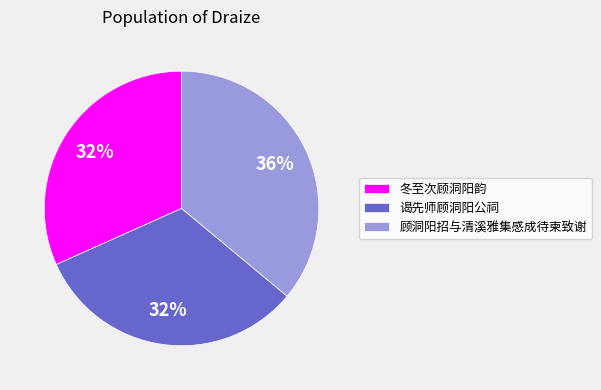

To the nearest percent, what percentage of the pie is 冬至次顾洞阳韵?

32%